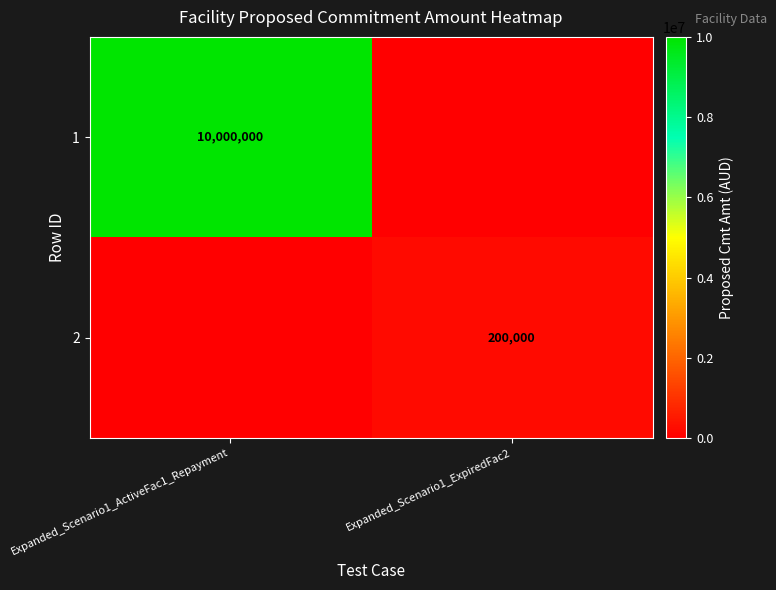

Is it true that 1 equals 10000000 at Expanded_Scenario1_ActiveFac1_Repayment?

True